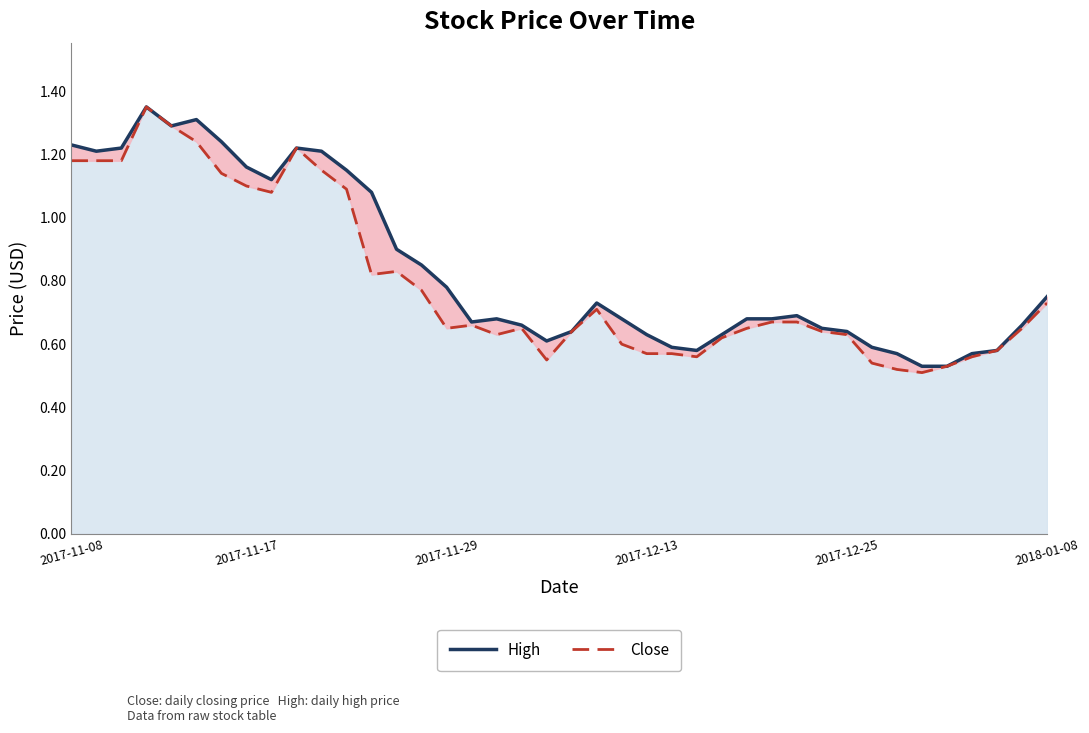

What is the sum of the Close values at 15 and 33?

1.2